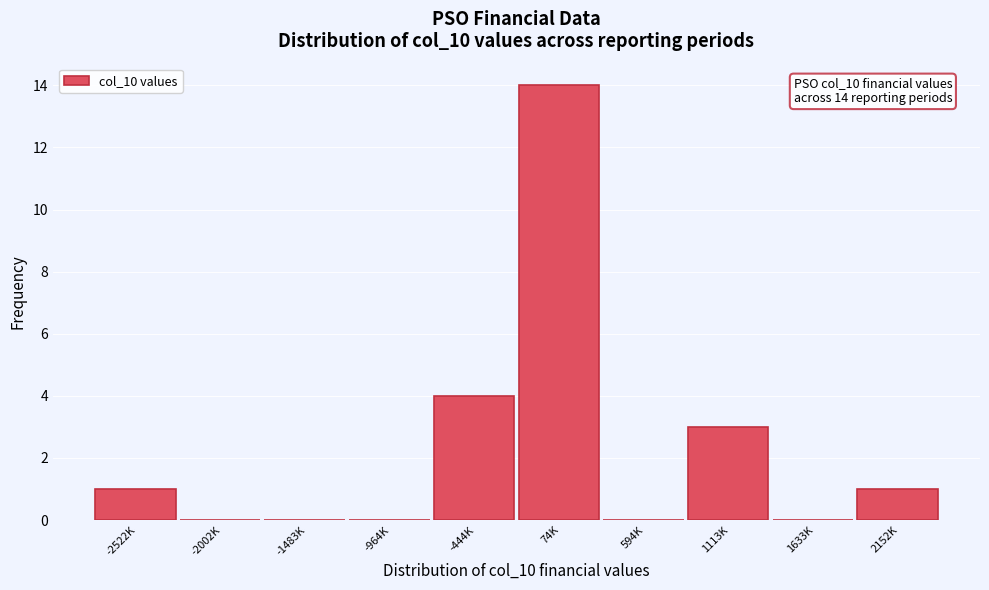

Reading left to right, transcribe all the data shown in this chart.

-2522K=1	-2002K=0	-1483K=0	-964K=0	-444K=4	74K=14	594K=0	1113K=3	1633K=0	2152K=1